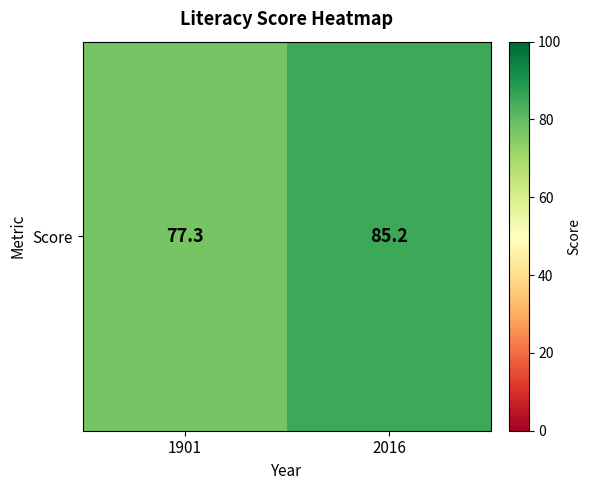

Count the number of values greater than 85.

1